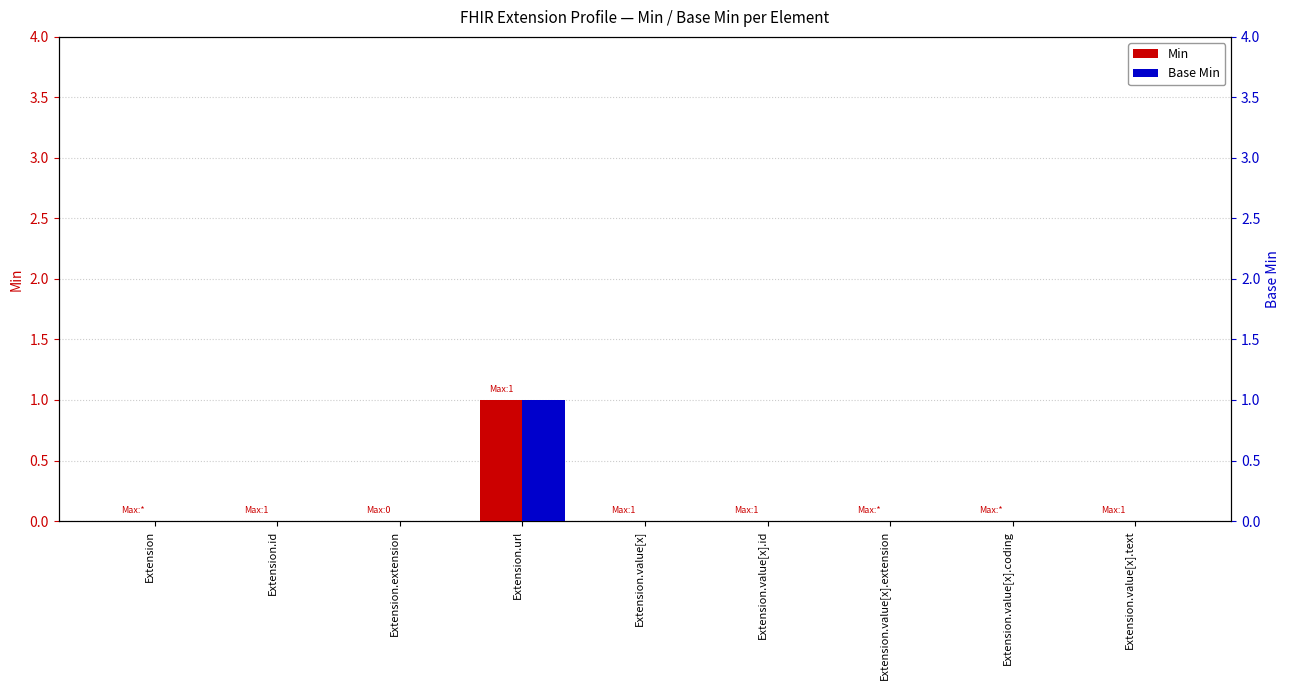

How many Base Min values are between 0 and 1?

9